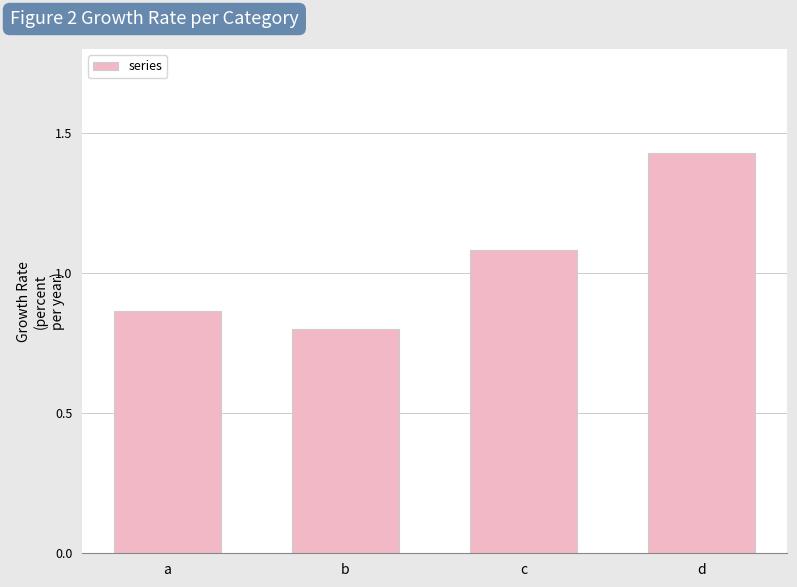

What is the value of the 3rd bar from the left?

1.1